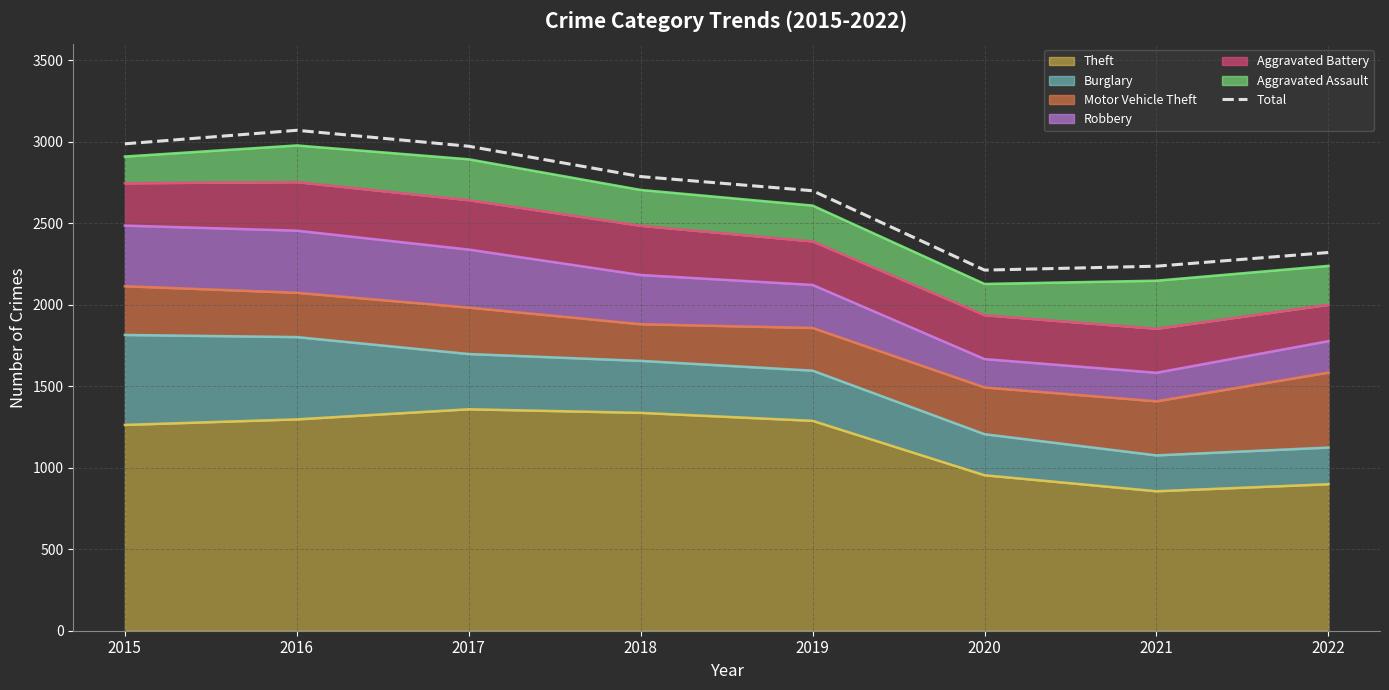

What is the value of the 3rd point from the left?

2973